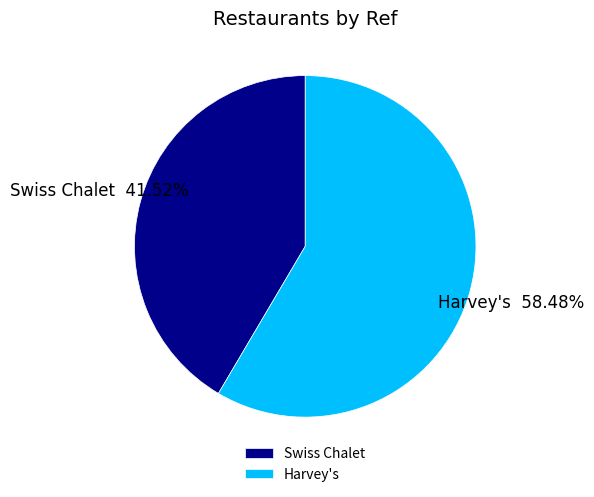

True or false: Swiss Chalet accounts for 51% of the total.

False